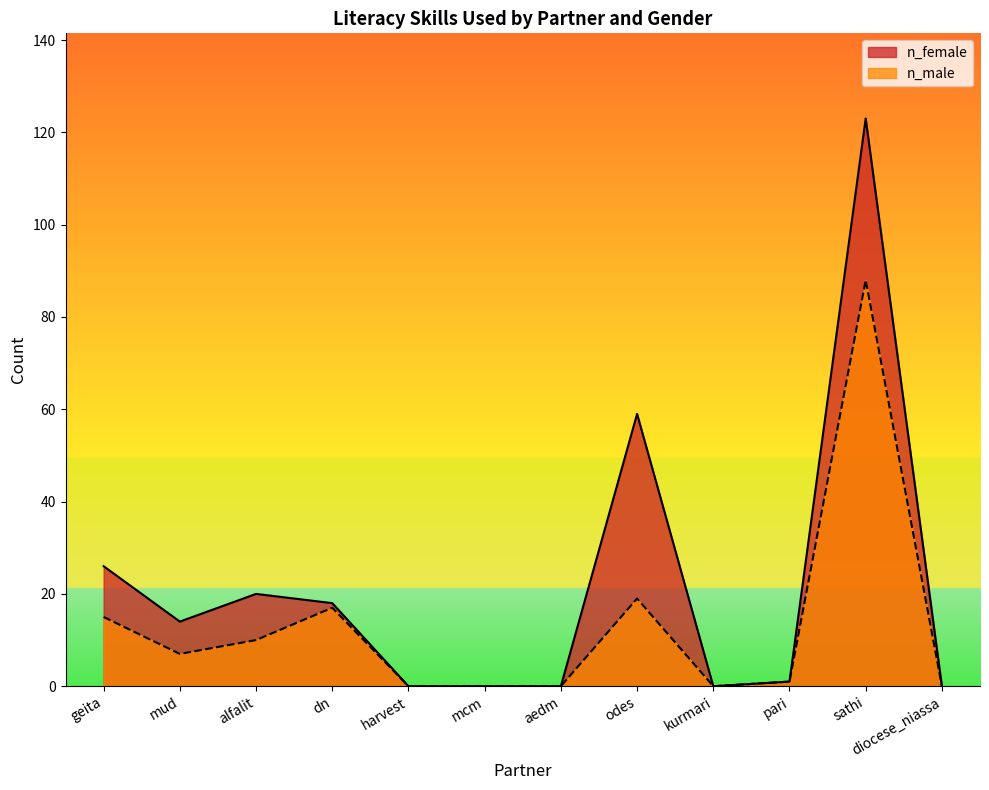

Is the value of n_female at geita greater than the value of n_male at pari?

Yes